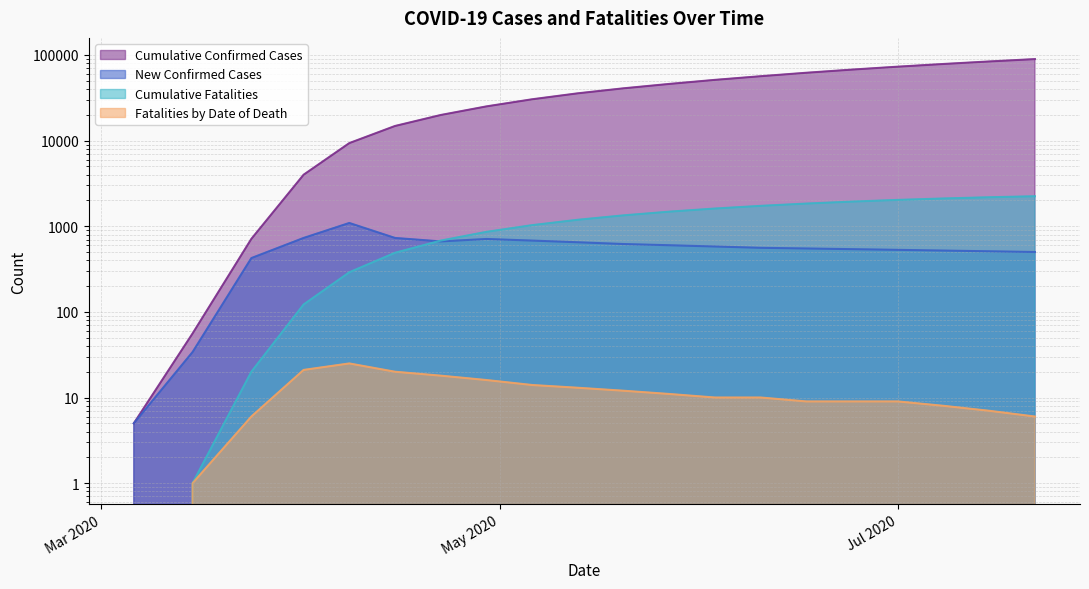

What is the label of the 10th point from the left?

2020-05-13